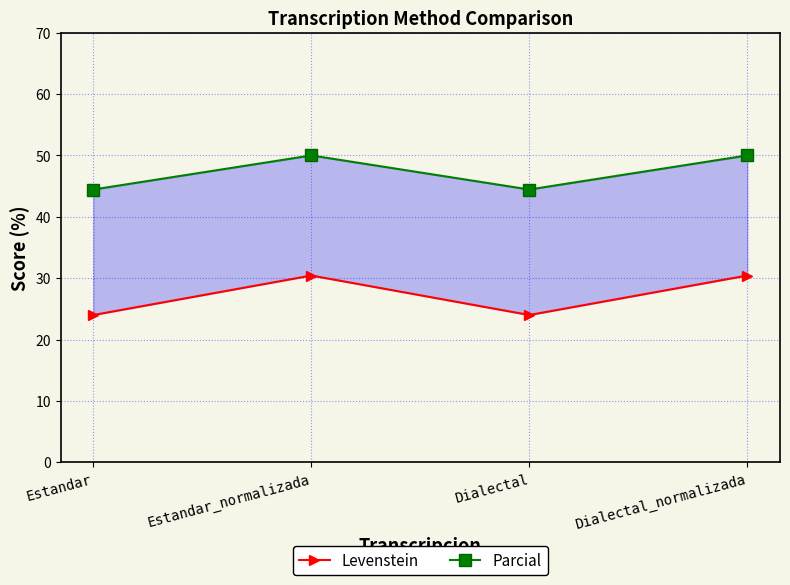

How many values in the Parcial series are below 50?

2